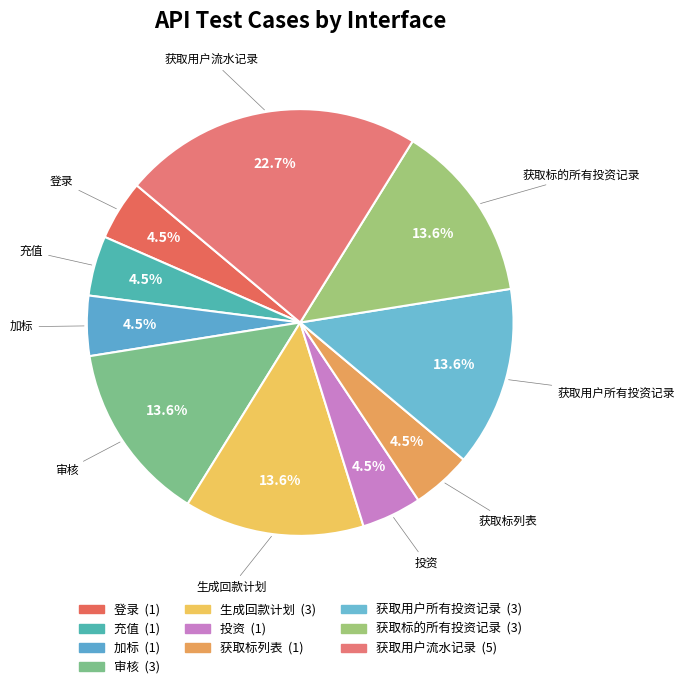

What is the total percentage of 获取用户所有投资记录 and 投资?

18.2%